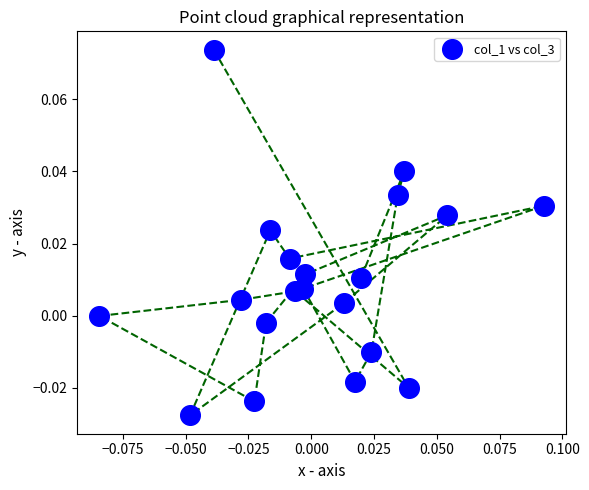

How many data points are displayed?

20